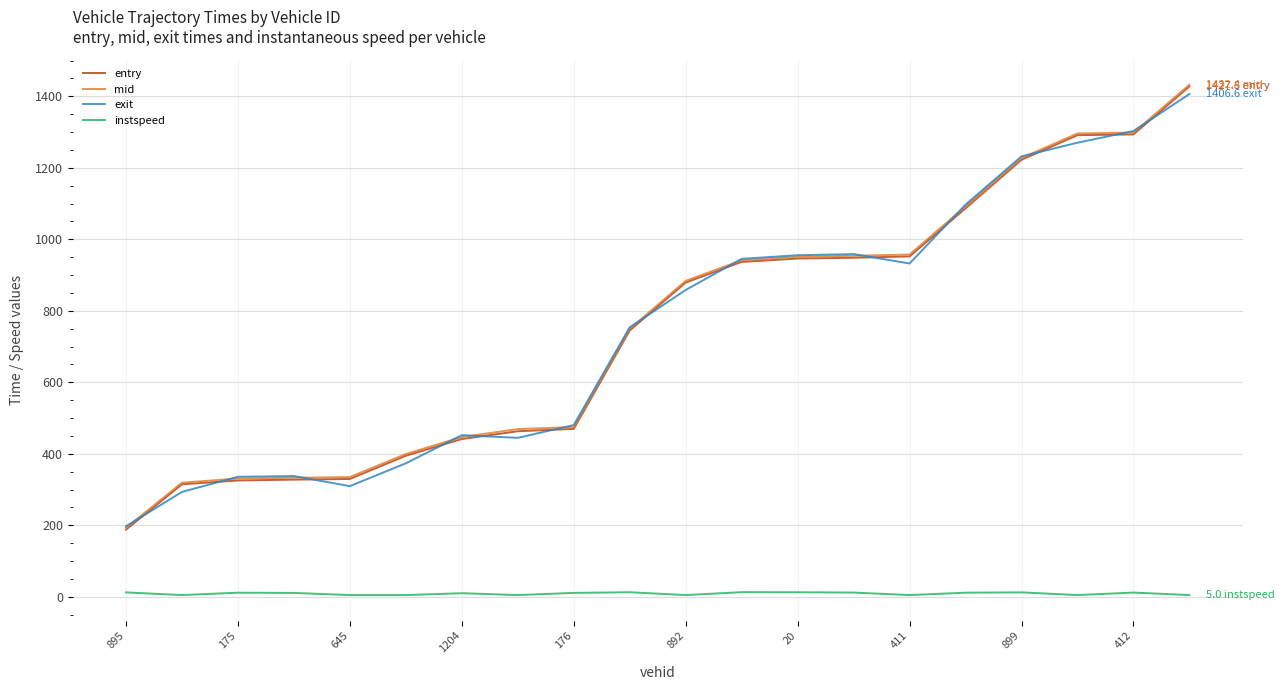

True or false: instspeed and mid intersect in this chart.

False